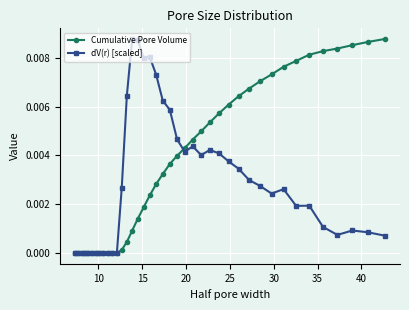

How many intersections are there between Cumulative Pore Volume and dV(r) [scaled]?

1